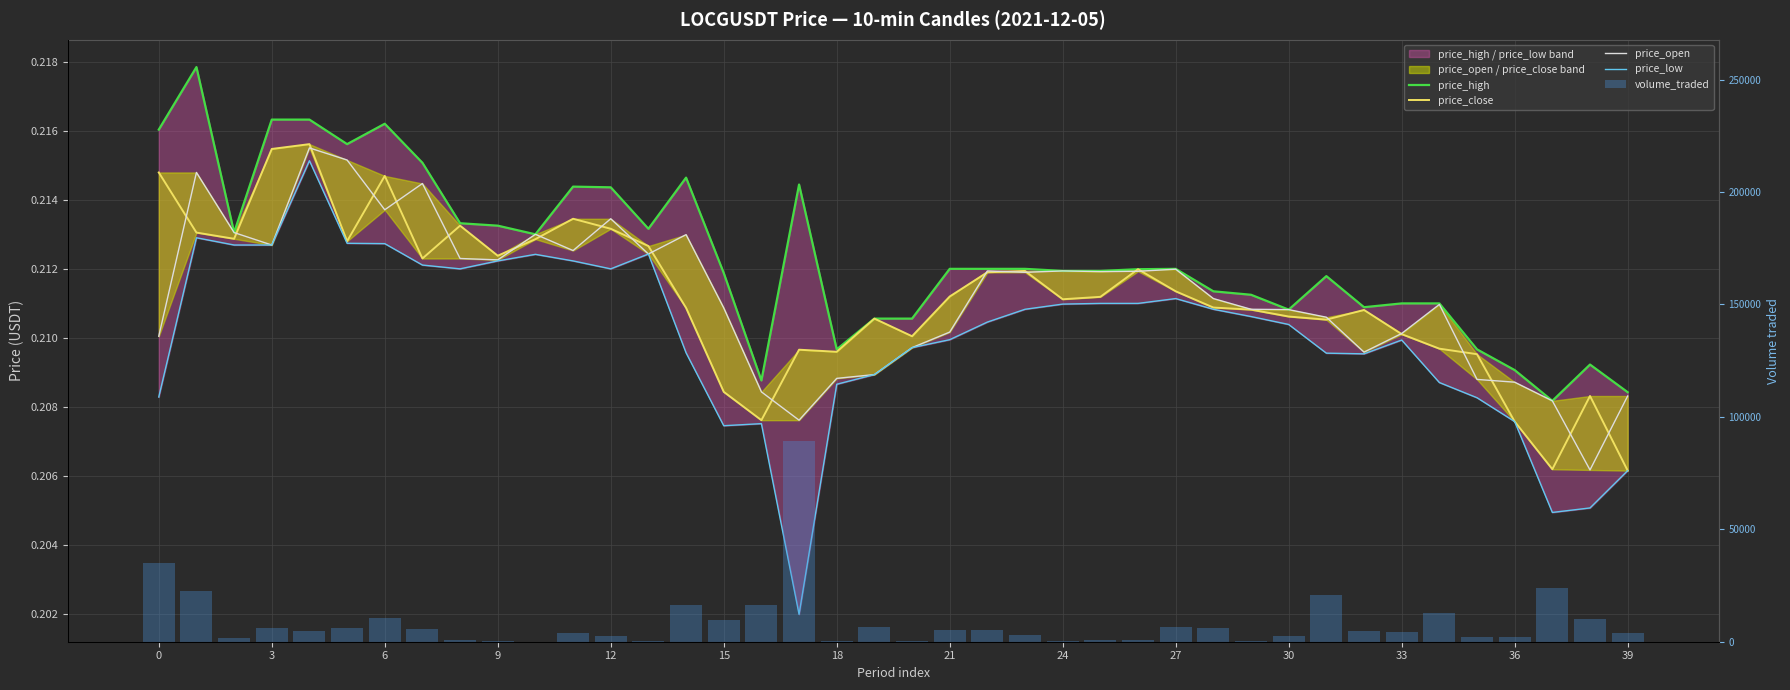

What is the maximum value shown in the chart?

89234.0